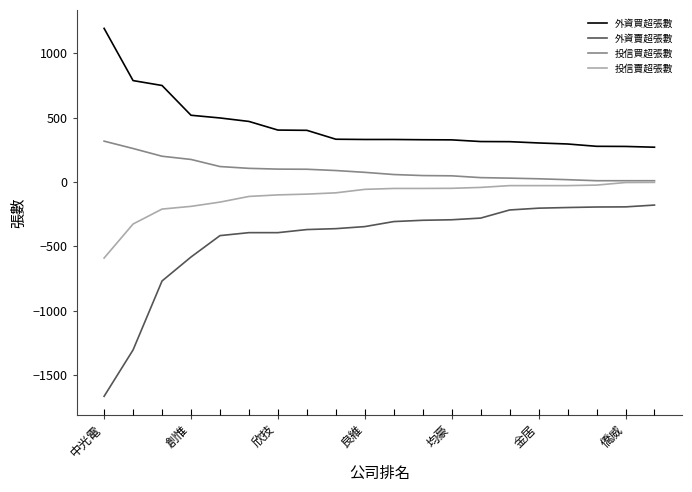

What is the difference between the 投信賣超張數 values at 創惟 and 10?

276